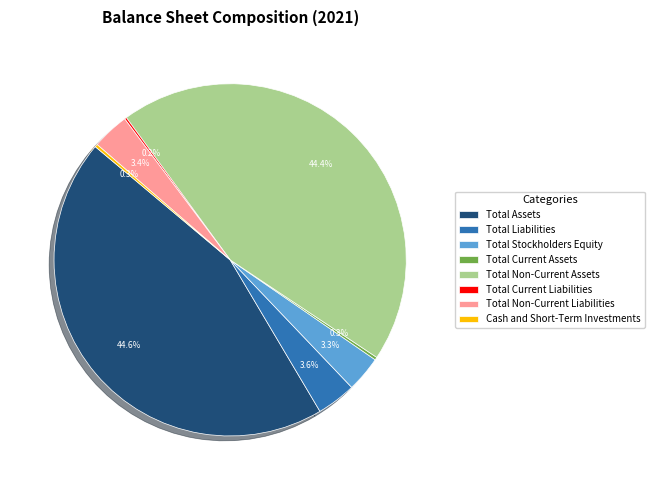

Does any single category account for the majority?

No